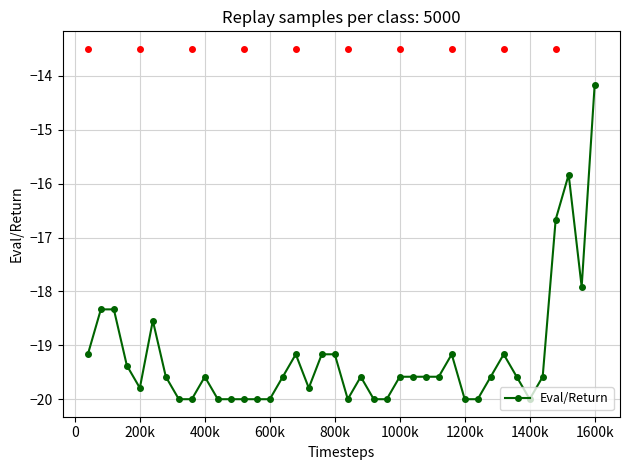

What is the maximum value shown in the chart?

-14.2